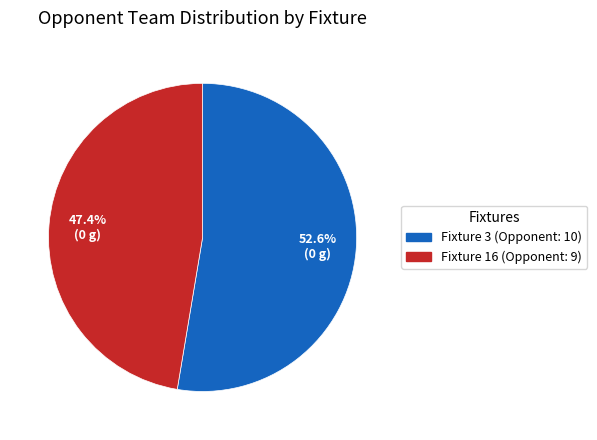

To the nearest percent, what is the difference between the largest and smallest slice percentages?

5%